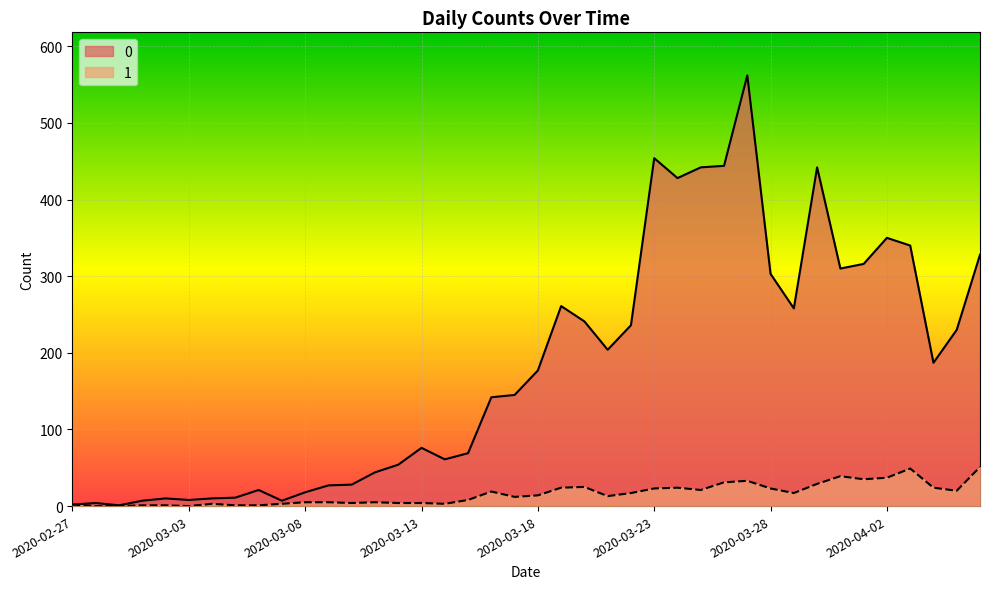

At 2020-03-01, list the series in order from smallest to largest.

1, 0